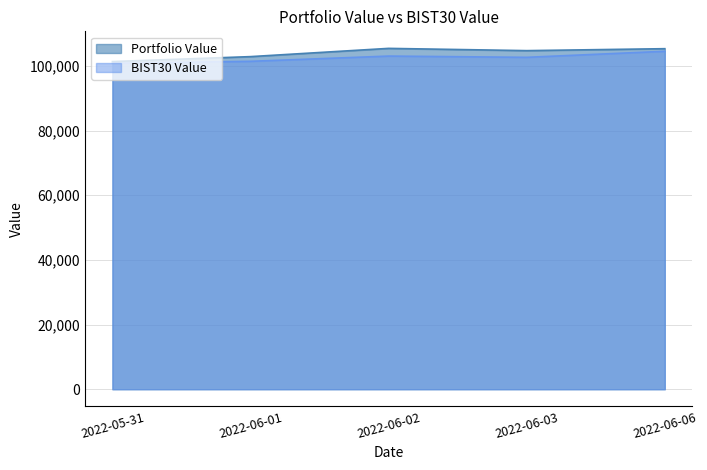

The BIST30 Value series shows 100784.9 at 2022-05-31. True or false?

True